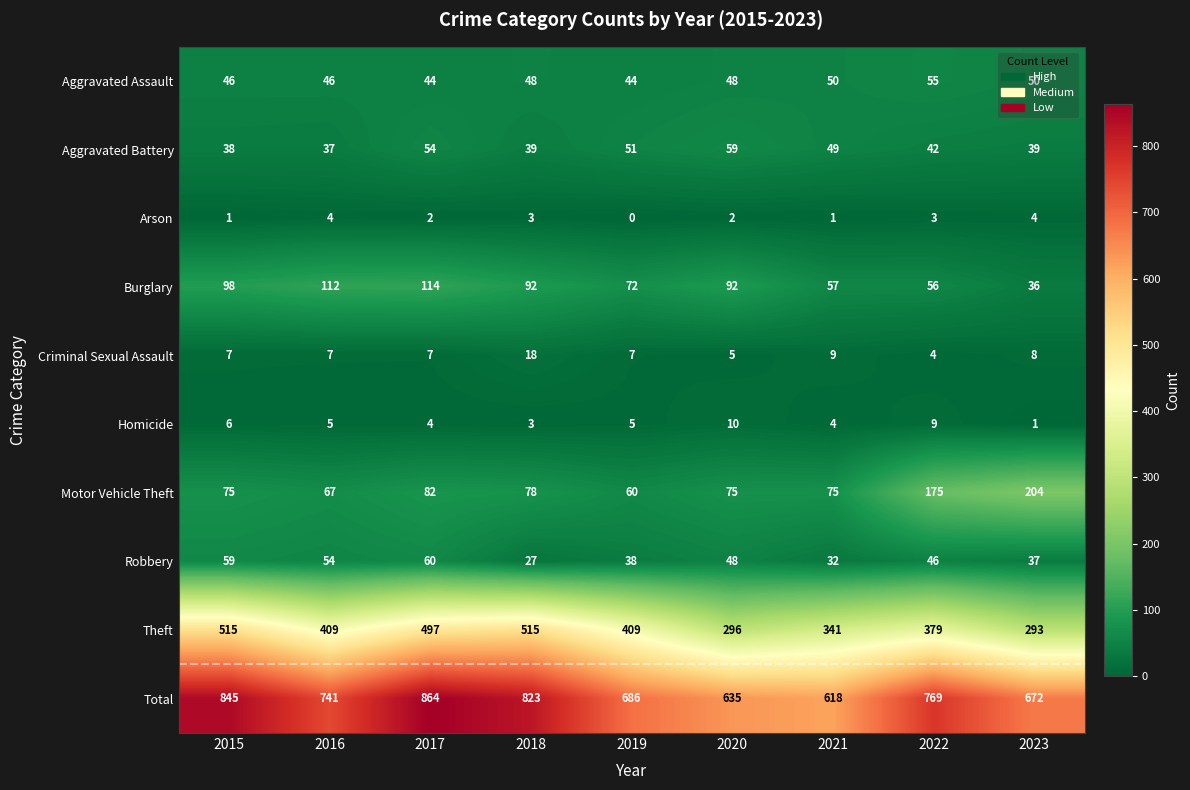

What is the lowest value of the Aggravated Battery series?

37